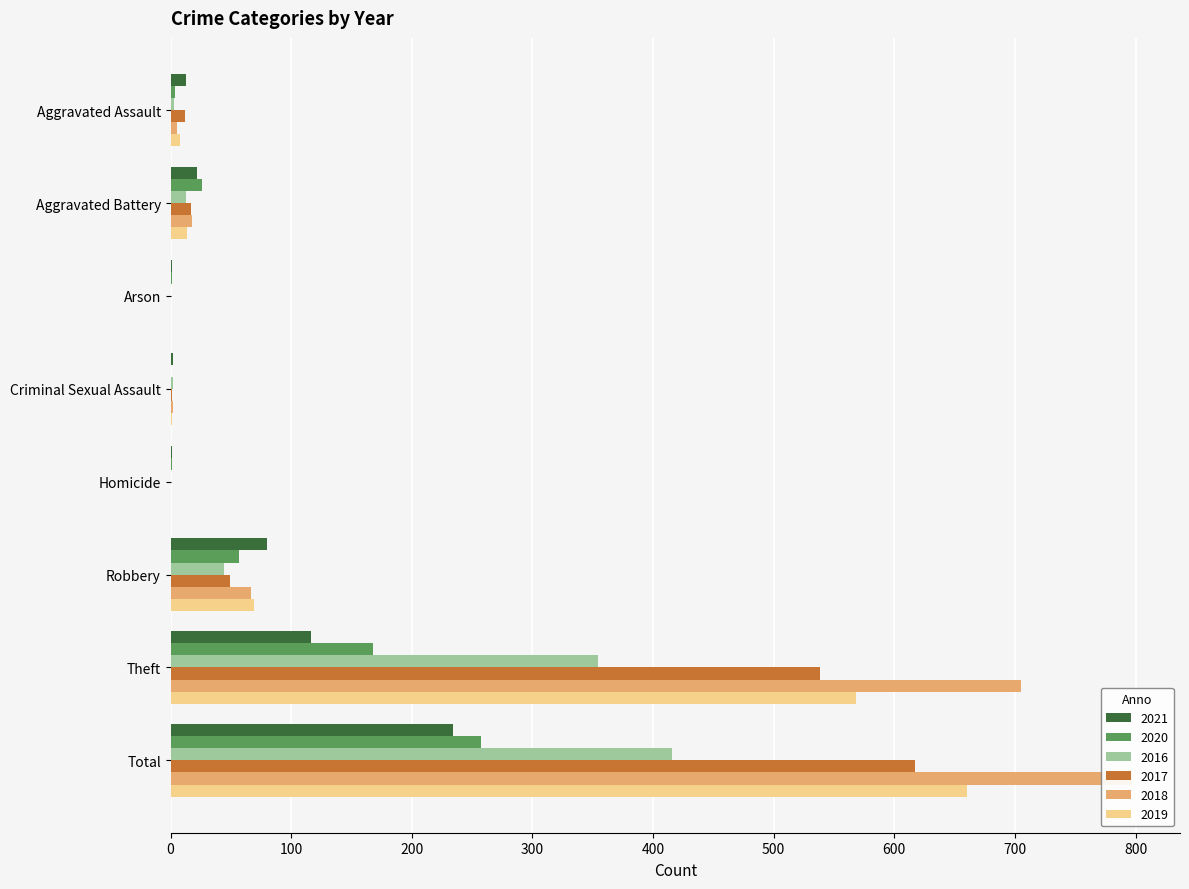

Reading left to right, extract all data points from this chart.

2021: 13	22	1	2	1	80	116	234
2020: 4	26	1	0	1	57	168	257
2016: 3	13	0	2	0	44	354	416
2017: 12	17	0	1	0	49	538	617
2018: 5	18	0	2	0	67	705	797
2019: 8	14	0	1	0	69	568	660